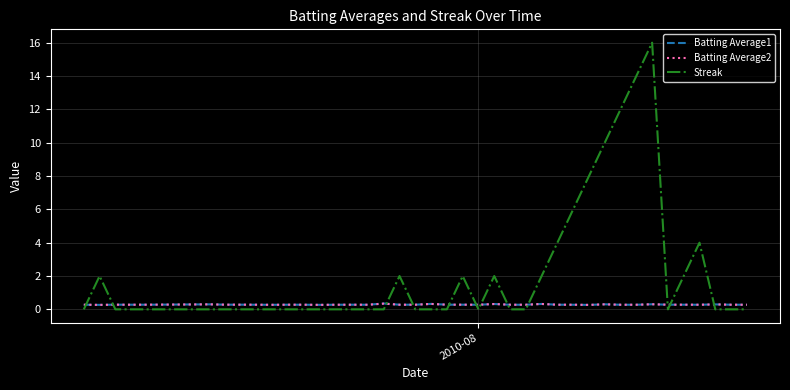

Which series has the widest spread of values?

Streak